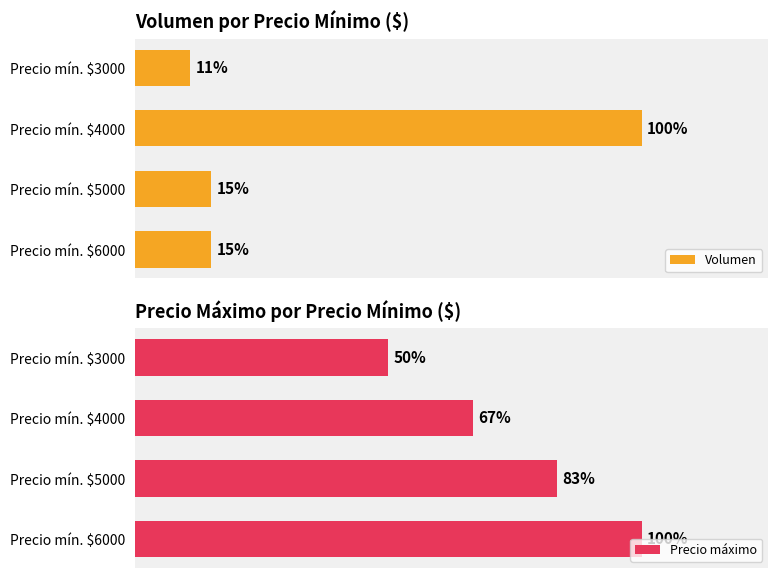

How many series are shown in this chart?

2